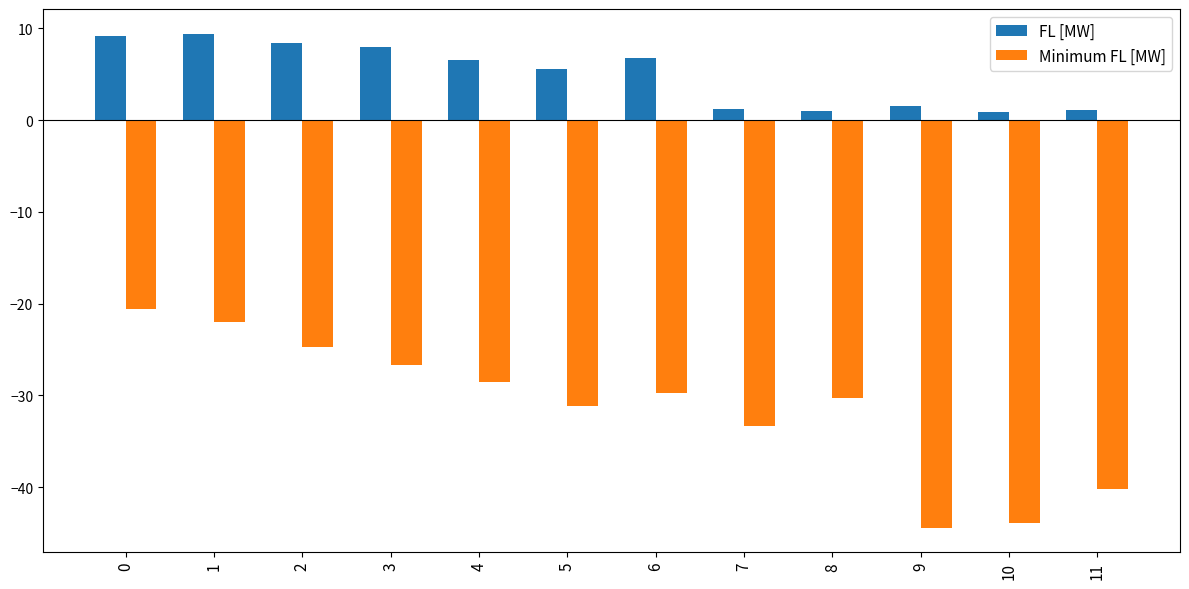

How many data points in FL [MW] are above 6?

6